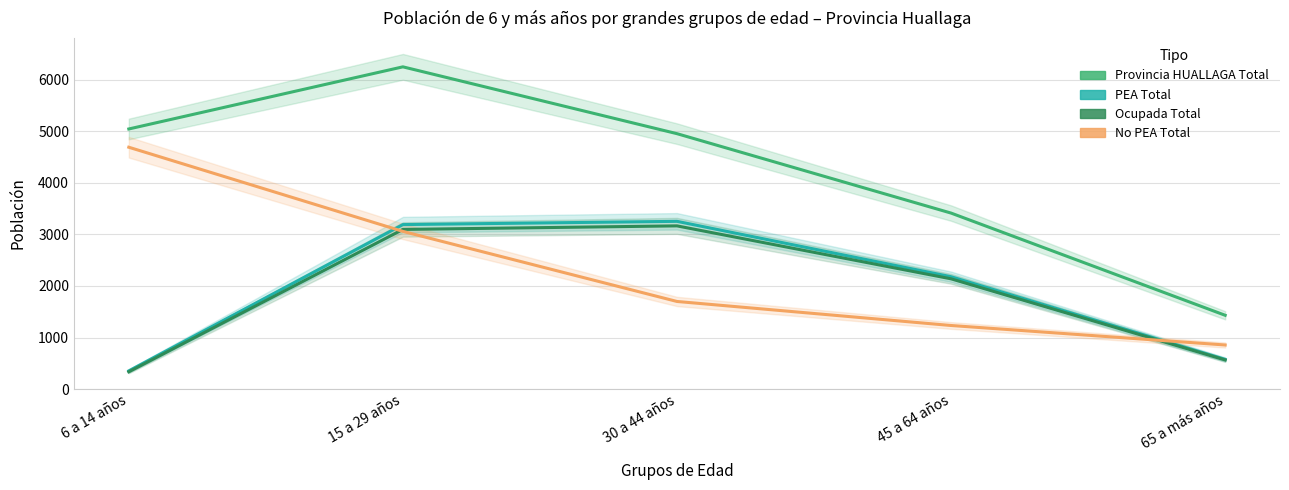

Where does the Provincia HUALLAGA Total series first go above 4954?

6 a 14 años